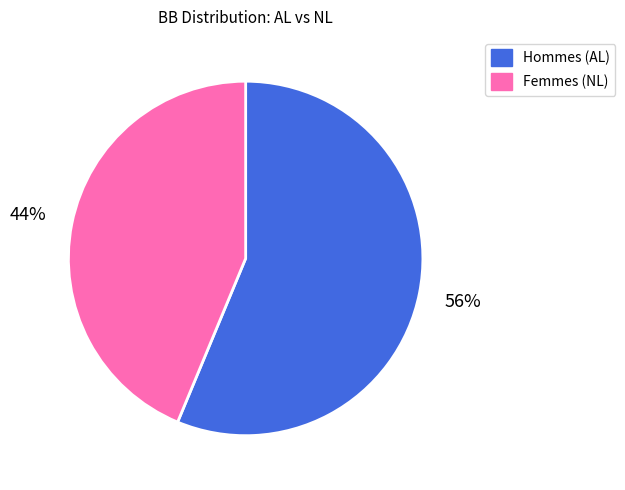

Is there a majority slice in this chart?

Yes